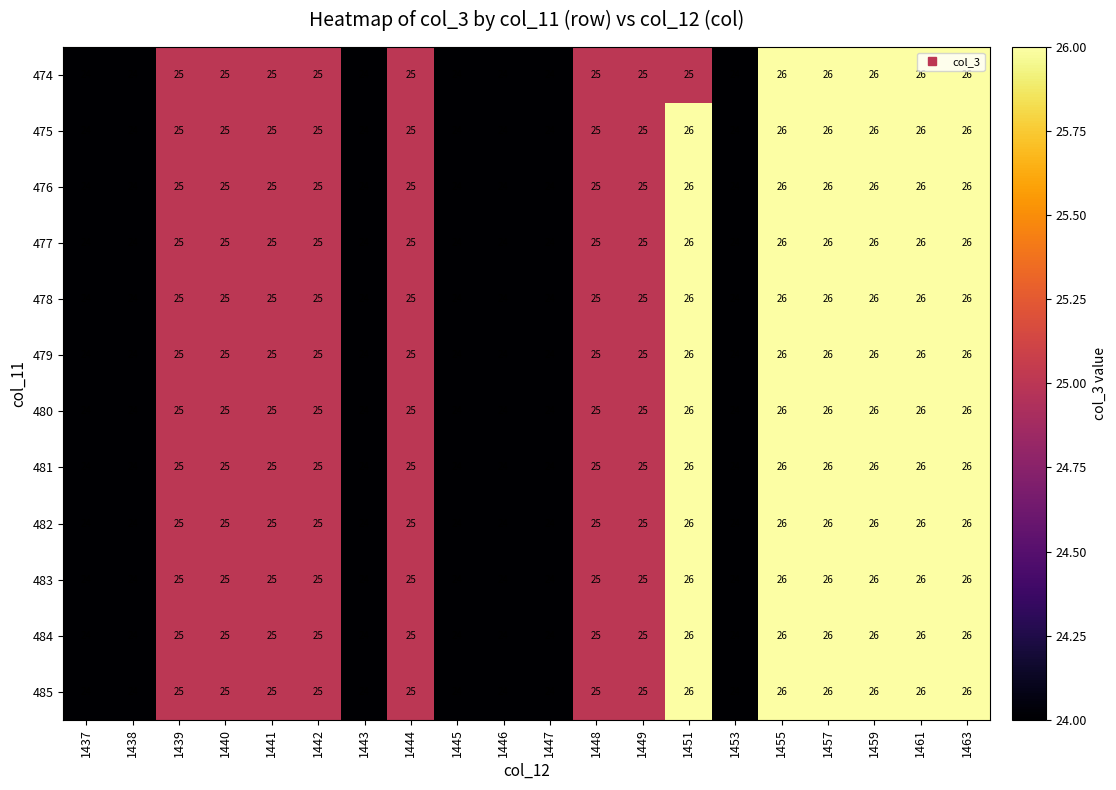

What is the approximate value of 478 at 1463?

26